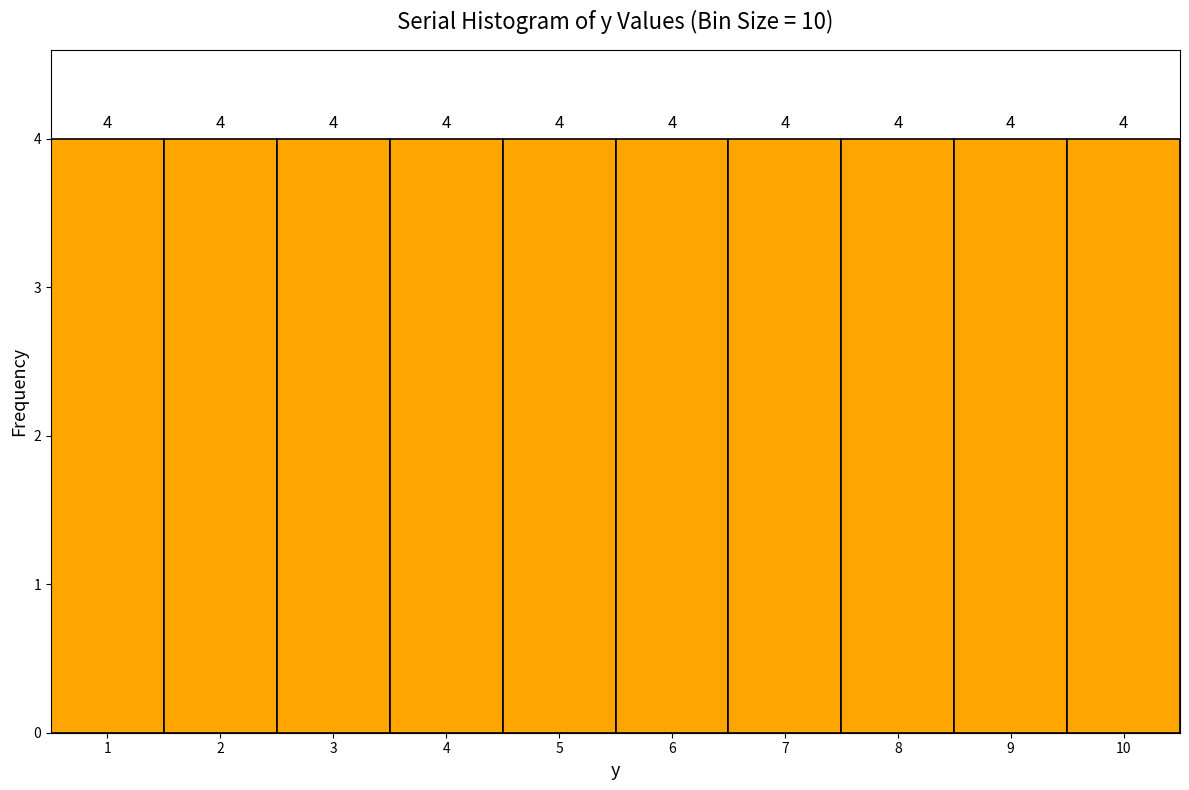

Reading left to right, transcribe this chart: for each bar, give the range it covers on the x-axis and its height.

0.5 to 1.5: 4
1.5 to 2.5: 4
2.5 to 3.5: 4
3.5 to 4.5: 4
4.5 to 5.5: 4
5.5 to 6.5: 4
6.5 to 7.5: 4
7.5 to 8.5: 4
8.5 to 9.5: 4
9.5 to 10.5: 4